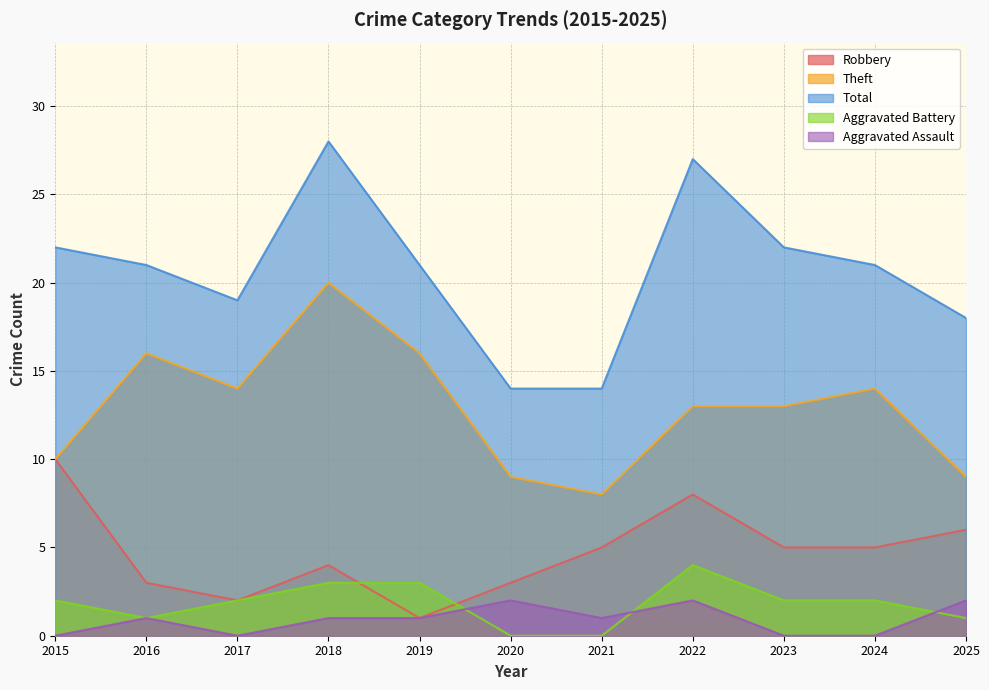

After their last crossing, which series has the higher values: Aggravated Battery or Robbery?

Robbery